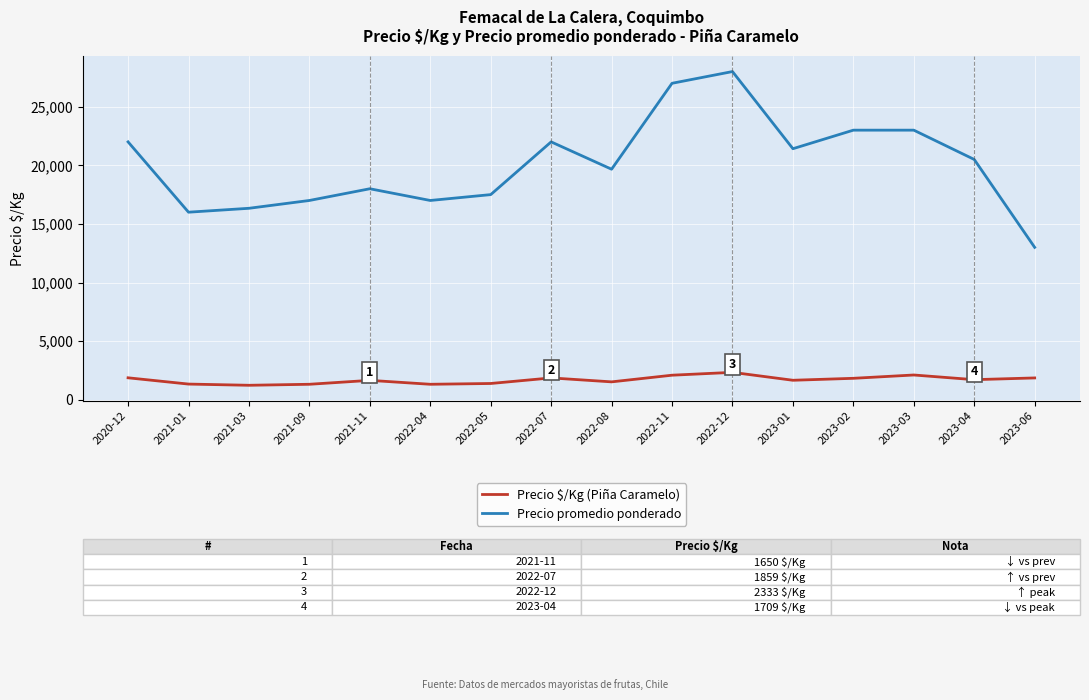

Between 2022-05 and 2022-07, which series saw the biggest shift?

Precio promedio ponderado